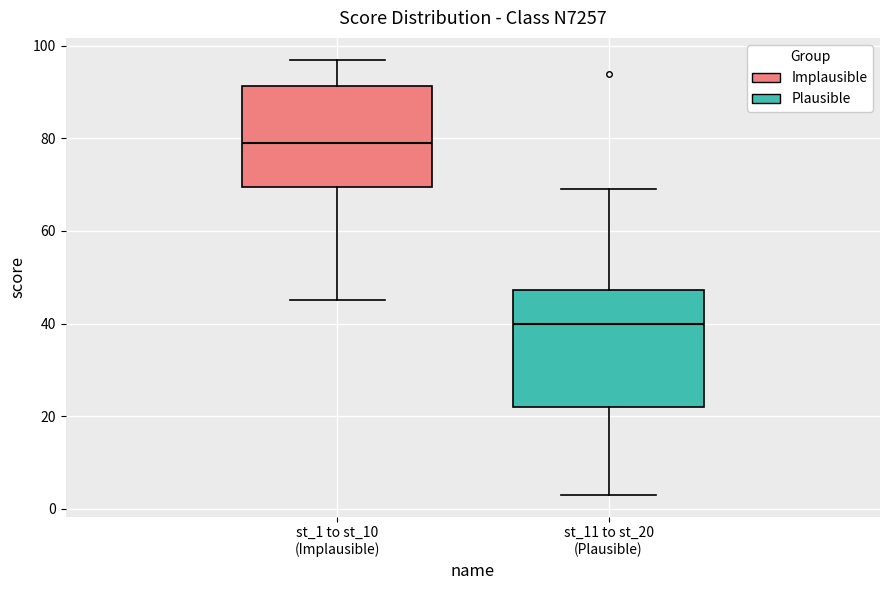

Where does the median line of the box for st_11 to st_20 (Plausible) sit on the y-axis? The values are not printed on the chart, so give them approximately, as read against the axis.

40